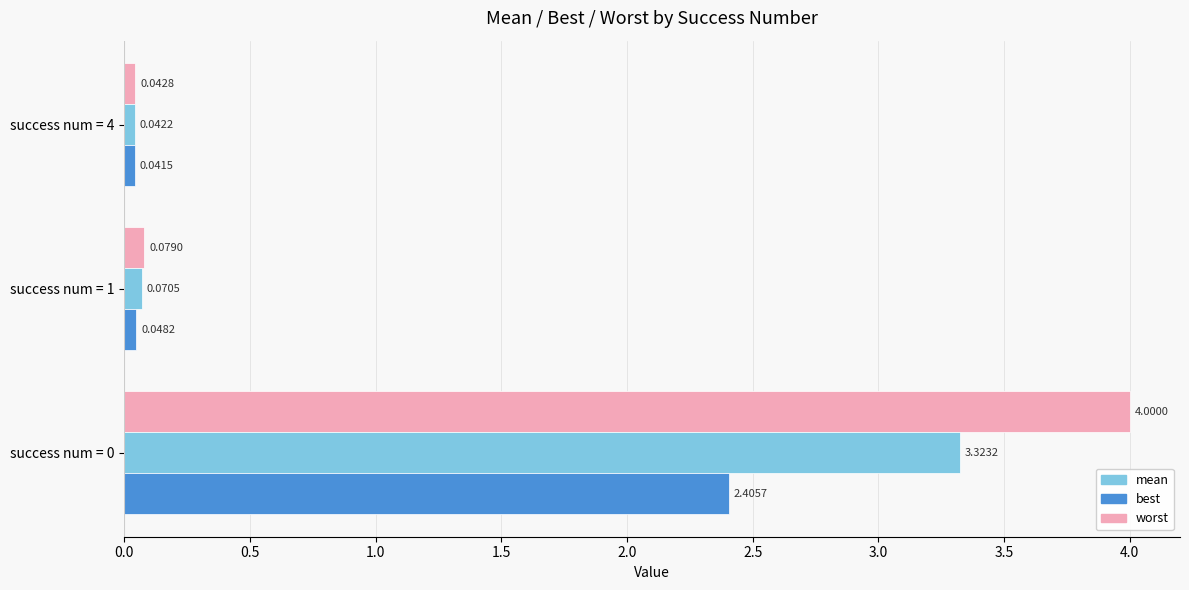

What is the spread (max minus min) of values at success num = 0?

1.6